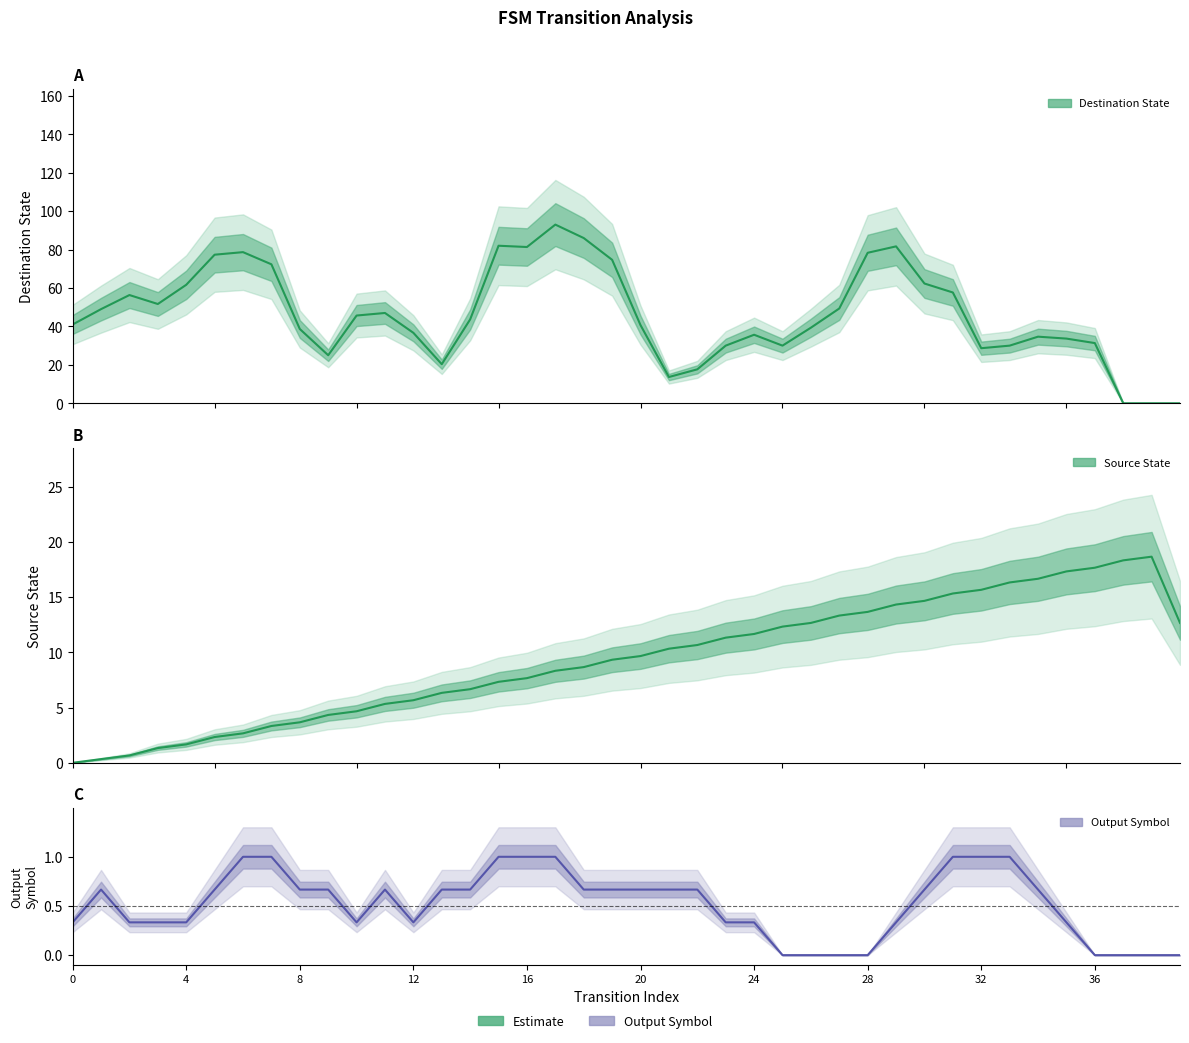

The value of Destination State (mean) at 29 is 117.8. True or false?

False